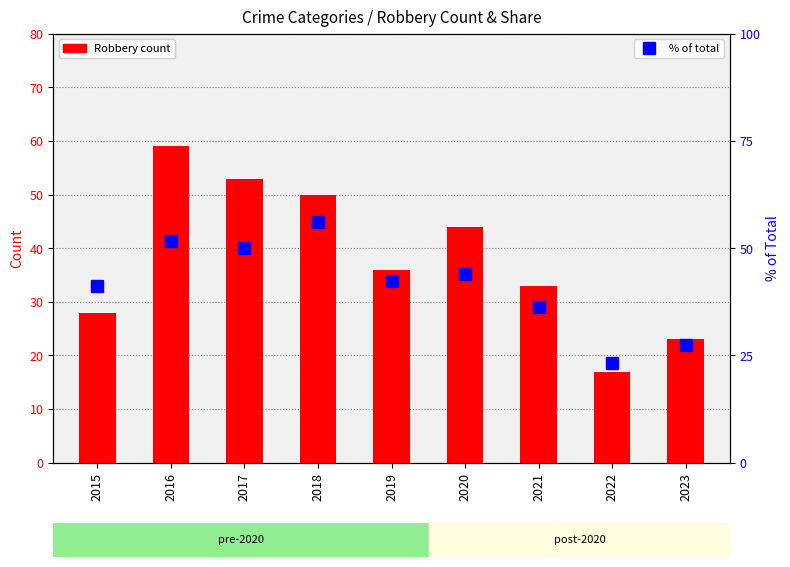

Where does the % of Total (Robbery) series first go above 42?

2016